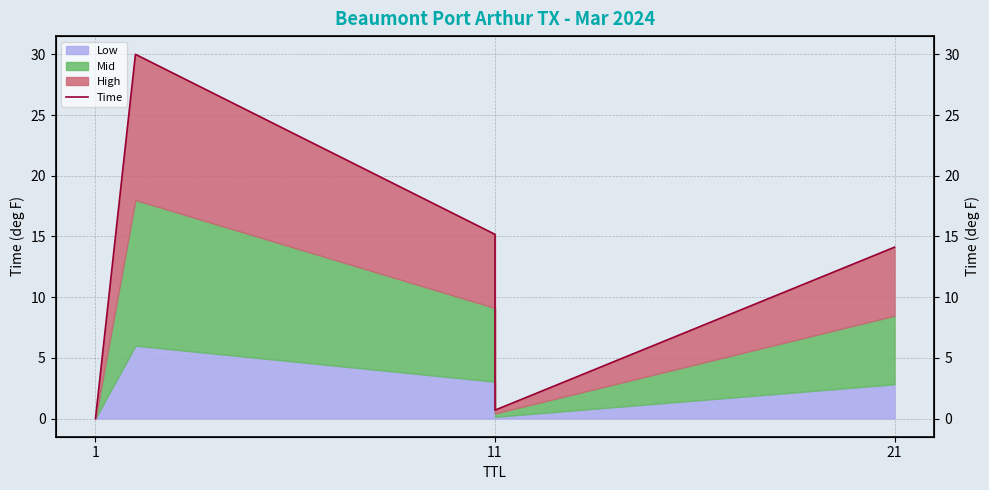

What is the label of the 5th point from the right?

1